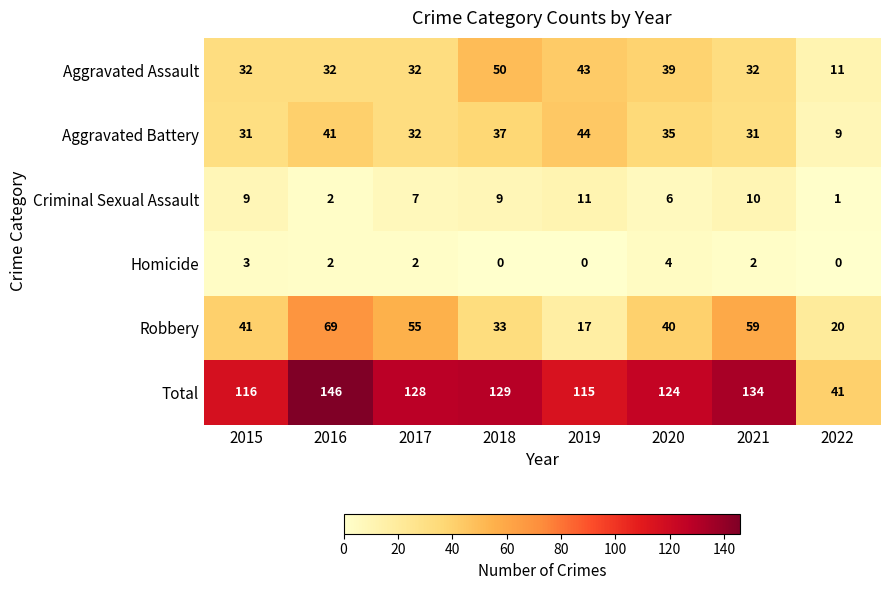

What is the maximum value shown in the chart?

146